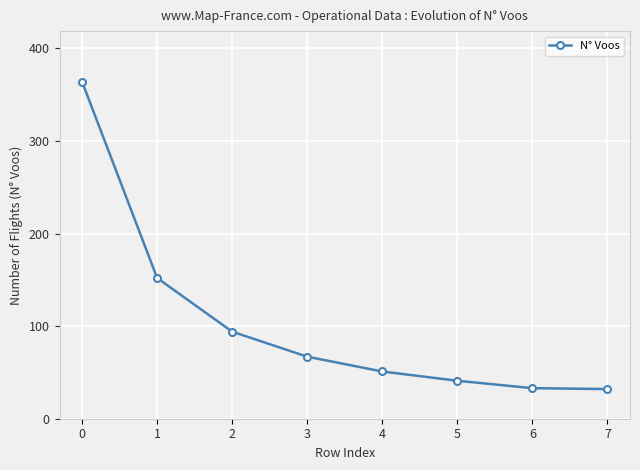

What is the sum of all values?

834